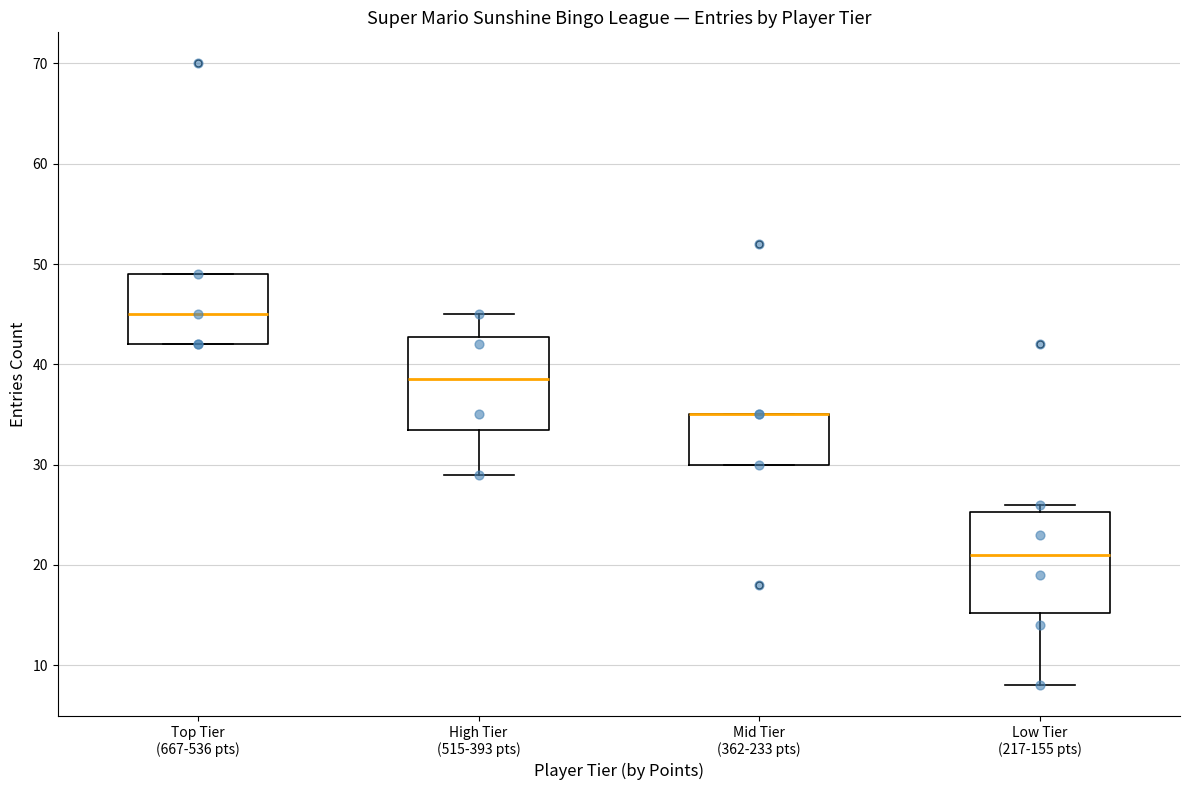

Where does the lower whisker of the box for Low Tier (217-155 pts) end on the y-axis? The values are not printed on the chart, so give them approximately, as read against the axis.

8